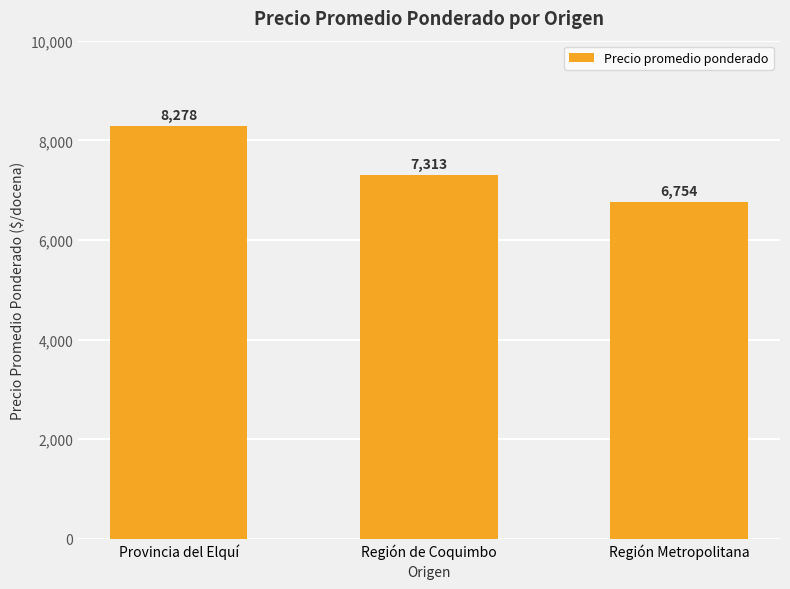

What is the maximum value shown in the chart?

8278.0